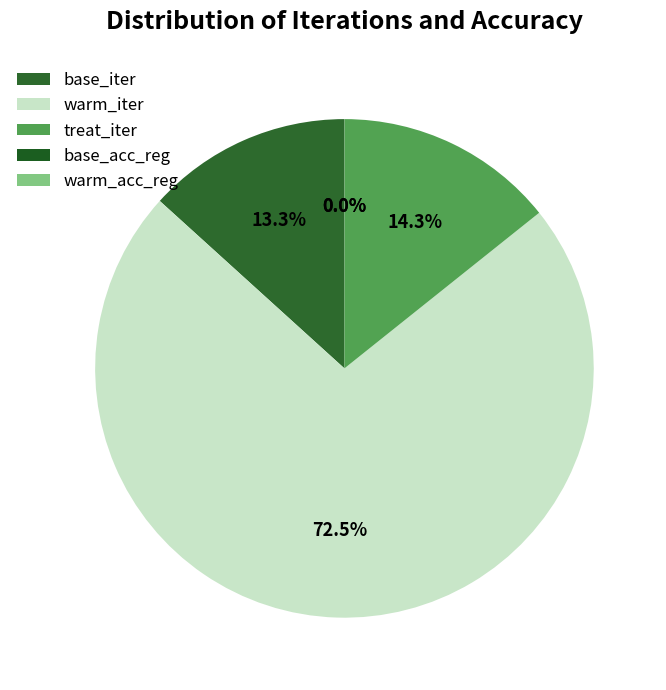

To the nearest percent, what is the difference between the largest and smallest slice percentages?

72%